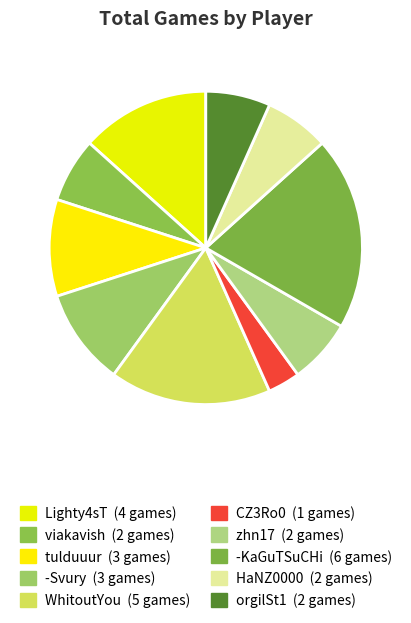

How many slices are in this pie chart?

10